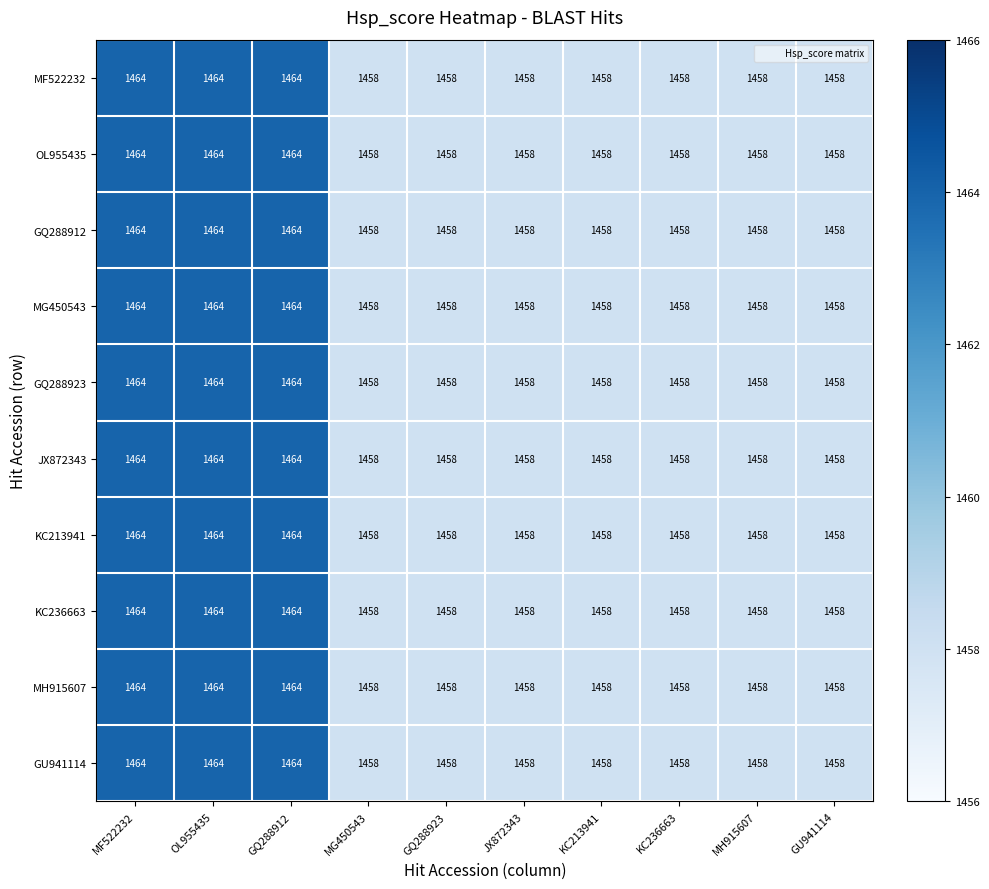

The GQ288923 series shows 2001 at GQ288912. True or false?

False